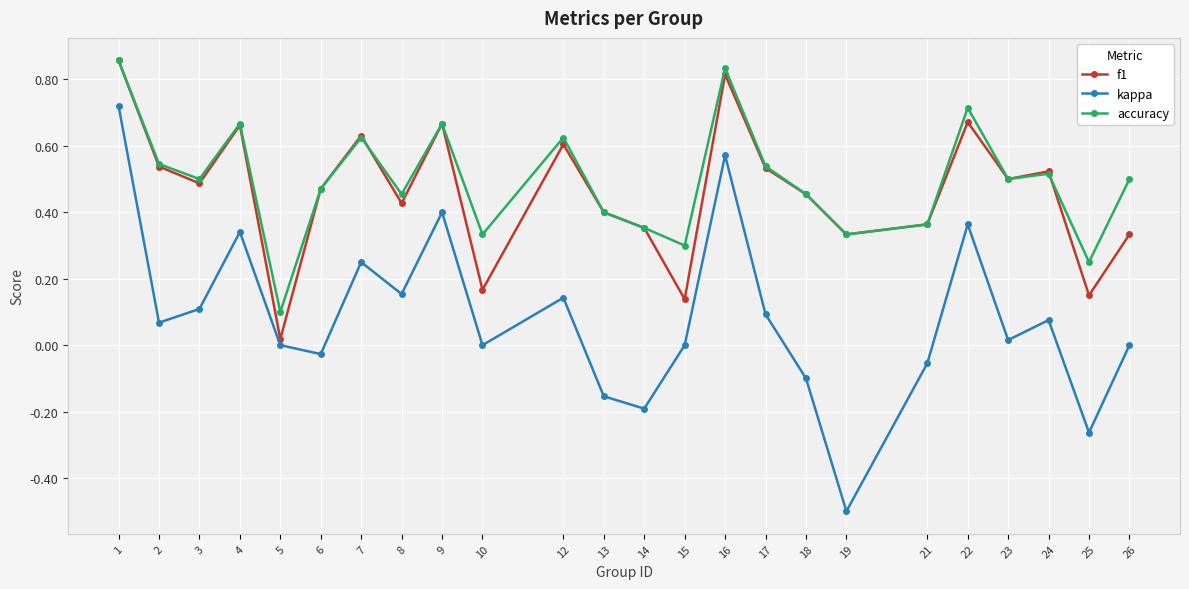

The accuracy series shows 0.5 at 14. True or false?

False